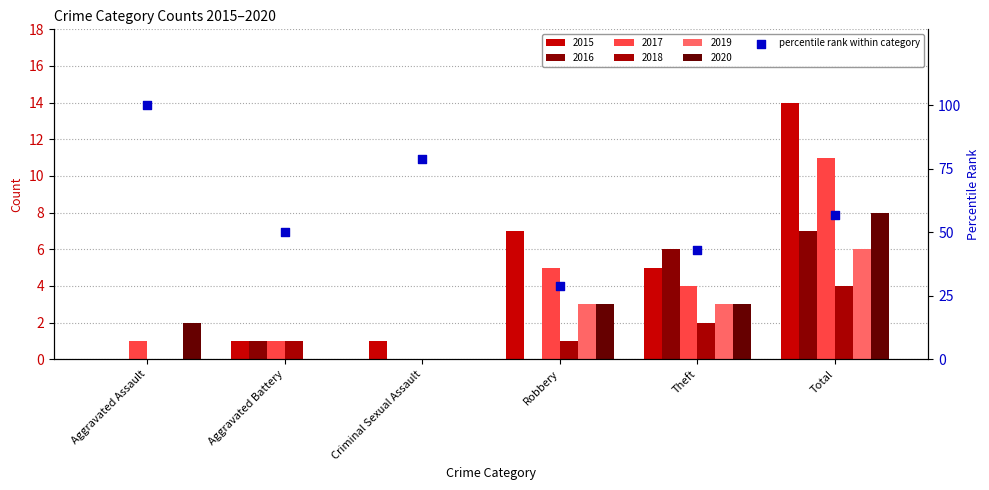

Between Criminal Sexual Assault and Aggravated Assault, which is larger?

Aggravated Assault